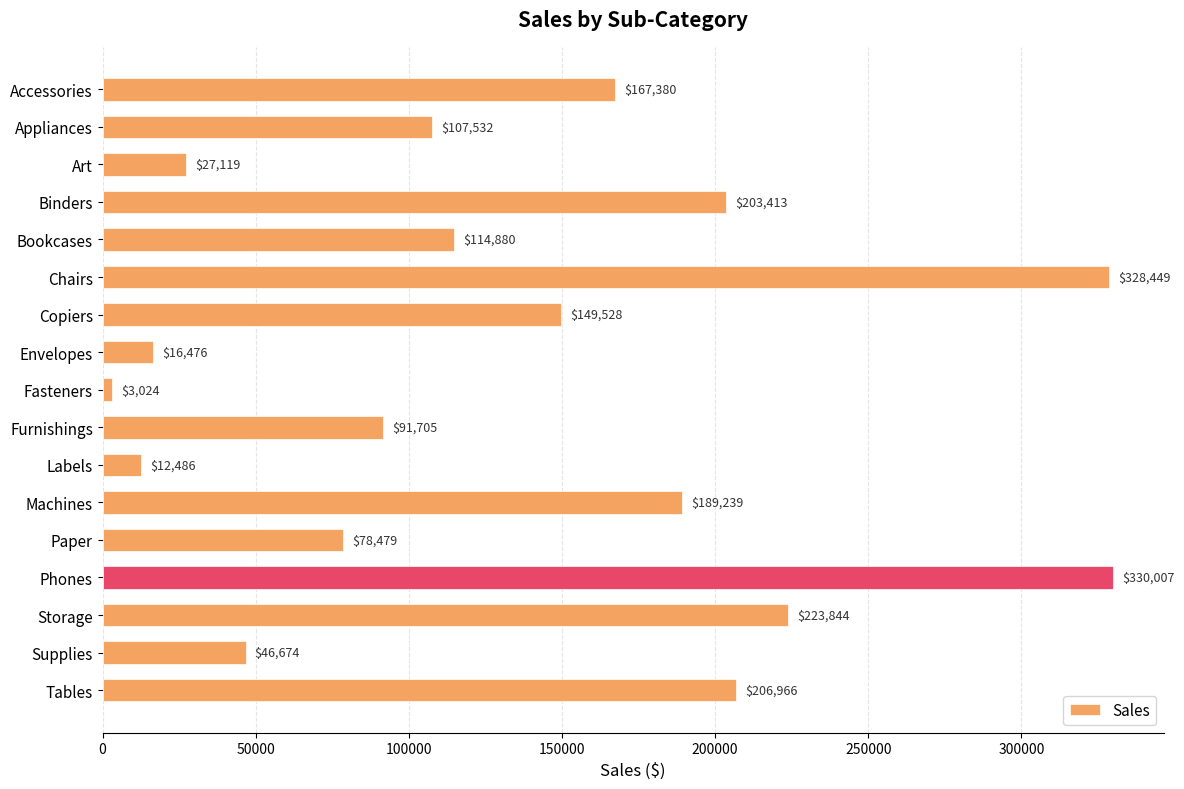

What is the label of the 1st bar from the bottom?

Tables